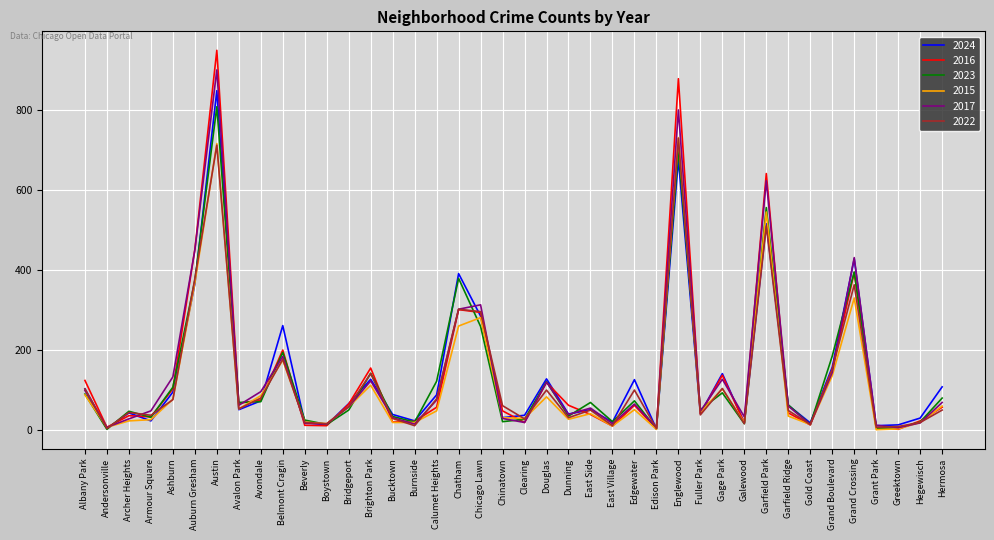

What is the difference between the 2016 values at Austin and East Side?

910